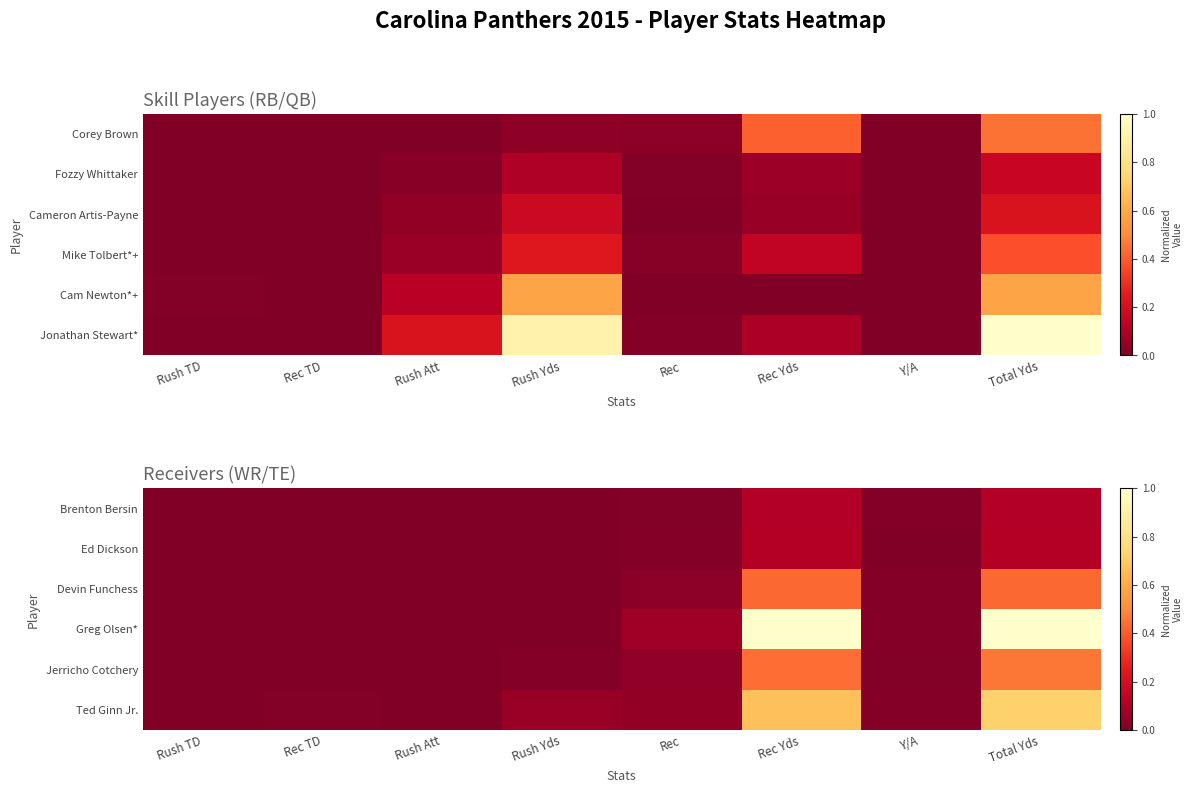

Is the value of Devin Funchess at Rec greater than the value of Ed Dickson at Rec?

Yes